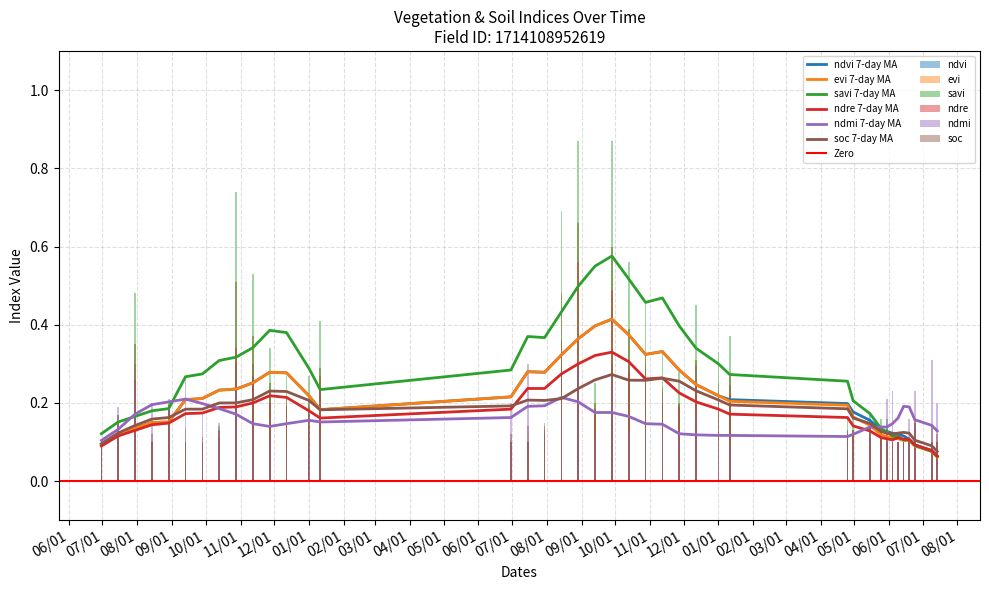

How many groups of bars are there?

40